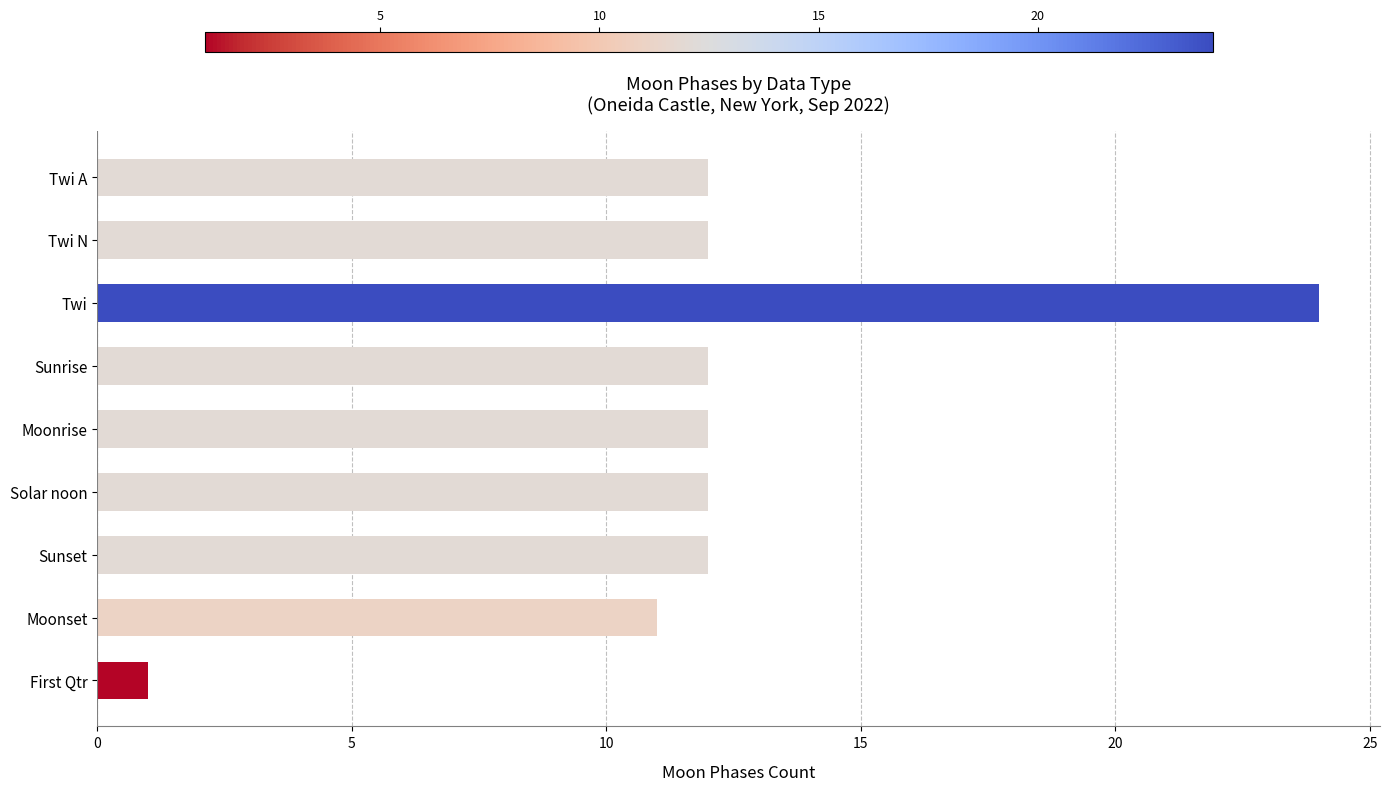

Approximately how many times larger is the value at Twi A compared to Sunset?

1.0